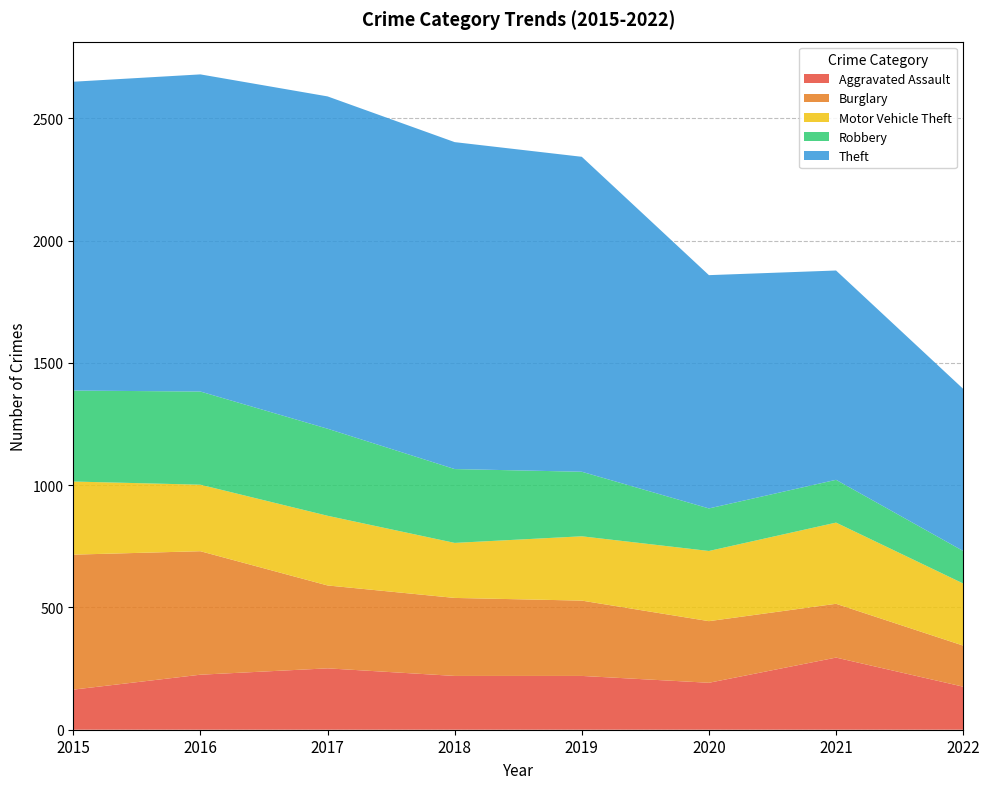

Reading right to left, transcribe all the data shown in this chart.

Aggravated Assault: 176	295	192	220	220	251	225	164
Burglary: 168	220	252	308	319	339	505	552
Motor Vehicle Theft: 254	332	287	263	225	285	272	299
Robbery: 133	175	174	264	302	356	381	372
Theft: 663	856	954	1288	1337	1359	1297	1263